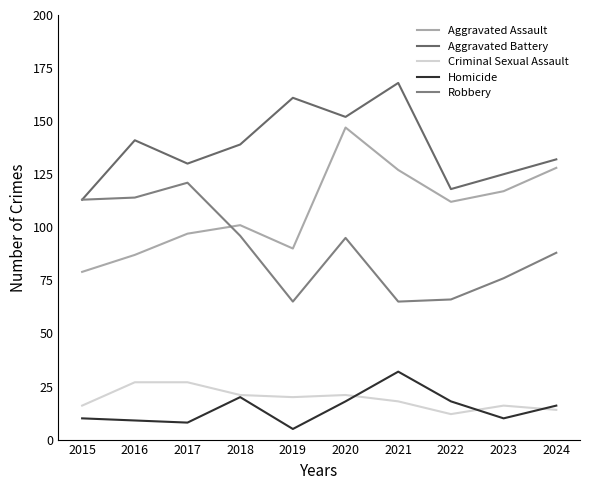

Reading left to right, list all the values displayed in this chart.

Aggravated Assault: 2015=79	2016=87	2017=97	2018=101	2019=90	2020=147	2021=127	2022=112	2023=117	2024=128
Aggravated Battery: 2015=113	2016=141	2017=130	2018=139	2019=161	2020=152	2021=168	2022=118	2023=125	2024=132
Criminal Sexual Assault: 2015=16	2016=27	2017=27	2018=21	2019=20	2020=21	2021=18	2022=12	2023=16	2024=14
Homicide: 2015=10	2016=9	2017=8	2018=20	2019=5	2020=18	2021=32	2022=18	2023=10	2024=16
Robbery: 2015=113	2016=114	2017=121	2018=96	2019=65	2020=95	2021=65	2022=66	2023=76	2024=88